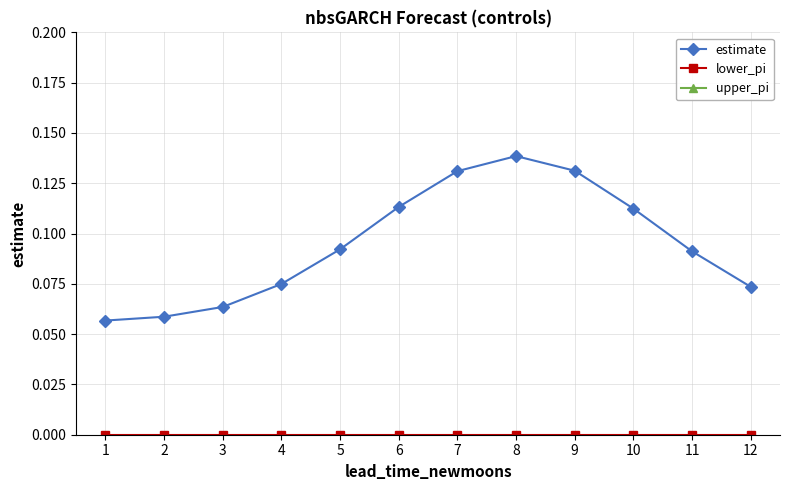

At which category is the sum across all series the highest?

8